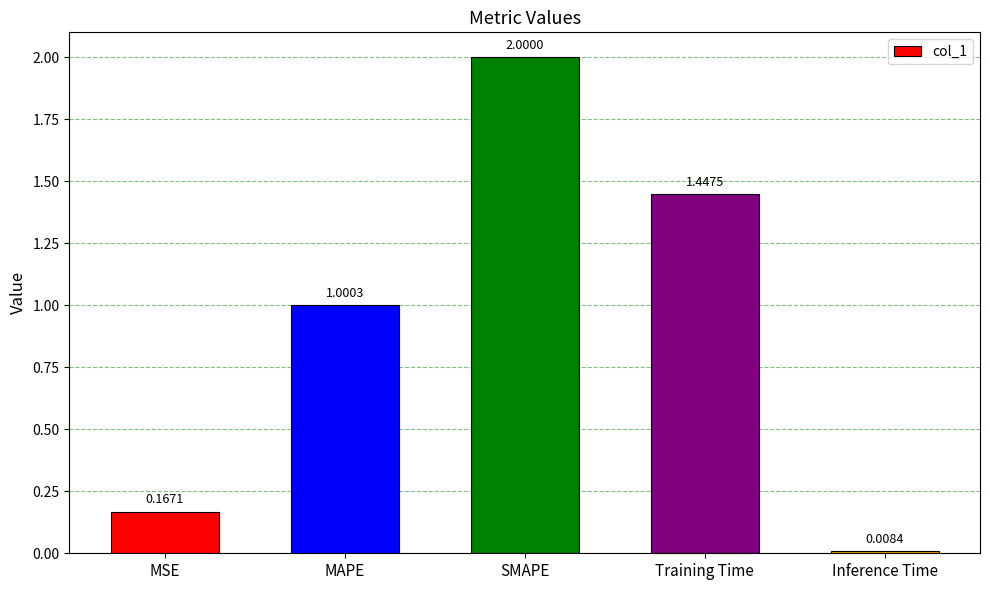

What is the average value?

0.9